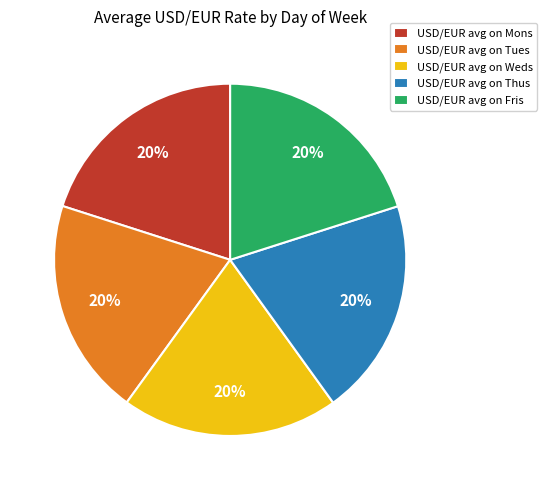

Is there any slice that represents more than half of the pie?

No